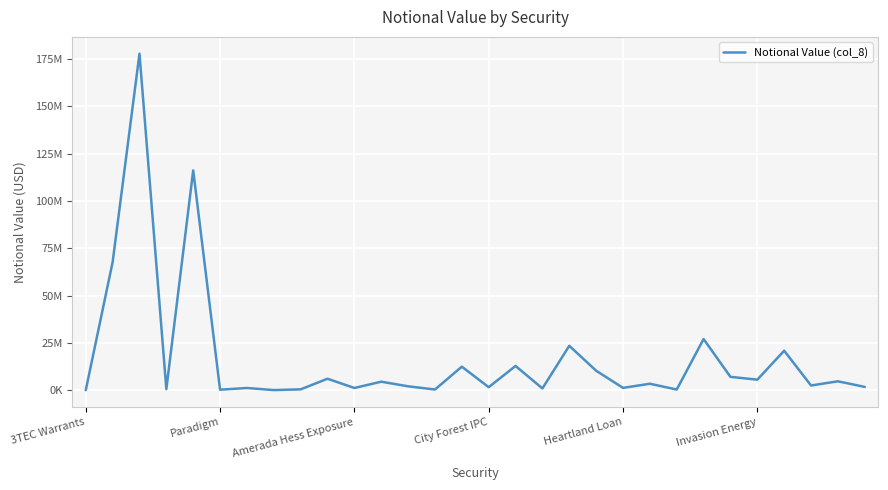

Does the chart display data point markers on the line(s)?

No